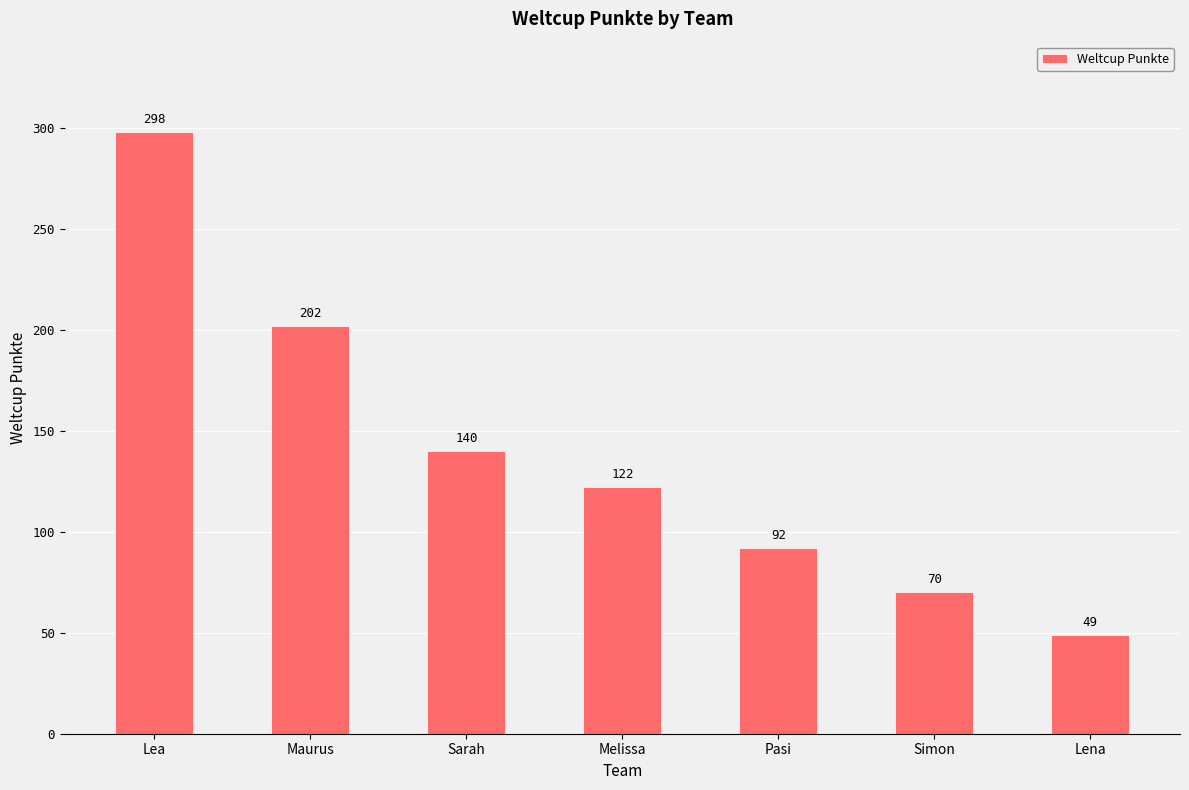

Which label corresponds to the smallest value in the chart?

Lena